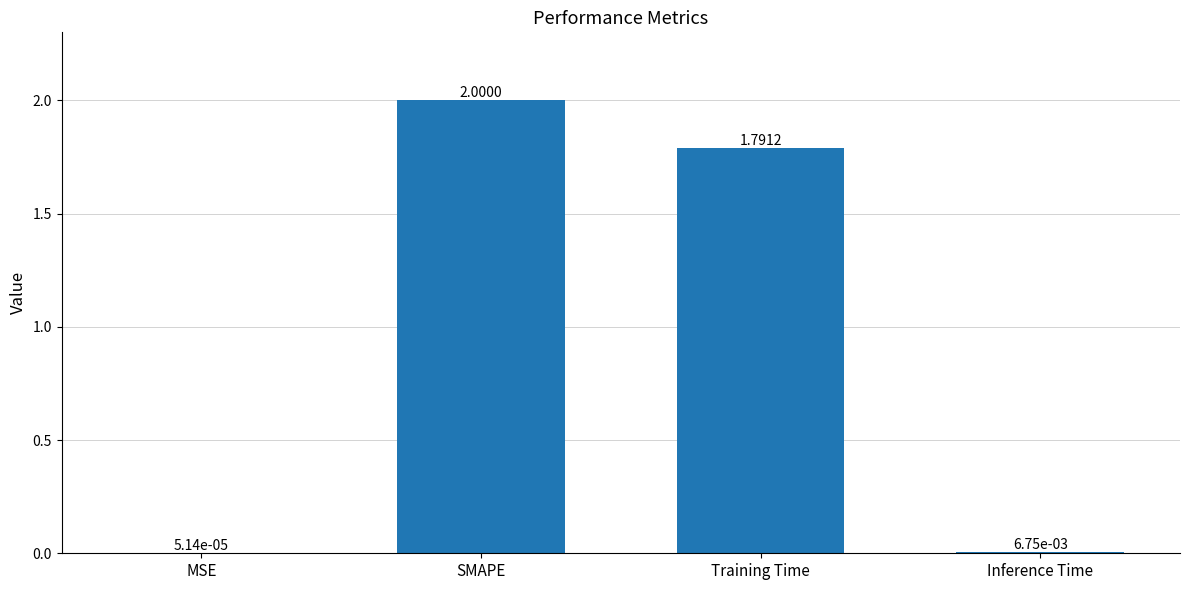

What is the sum of the values at MSE and Training Time?

1.8